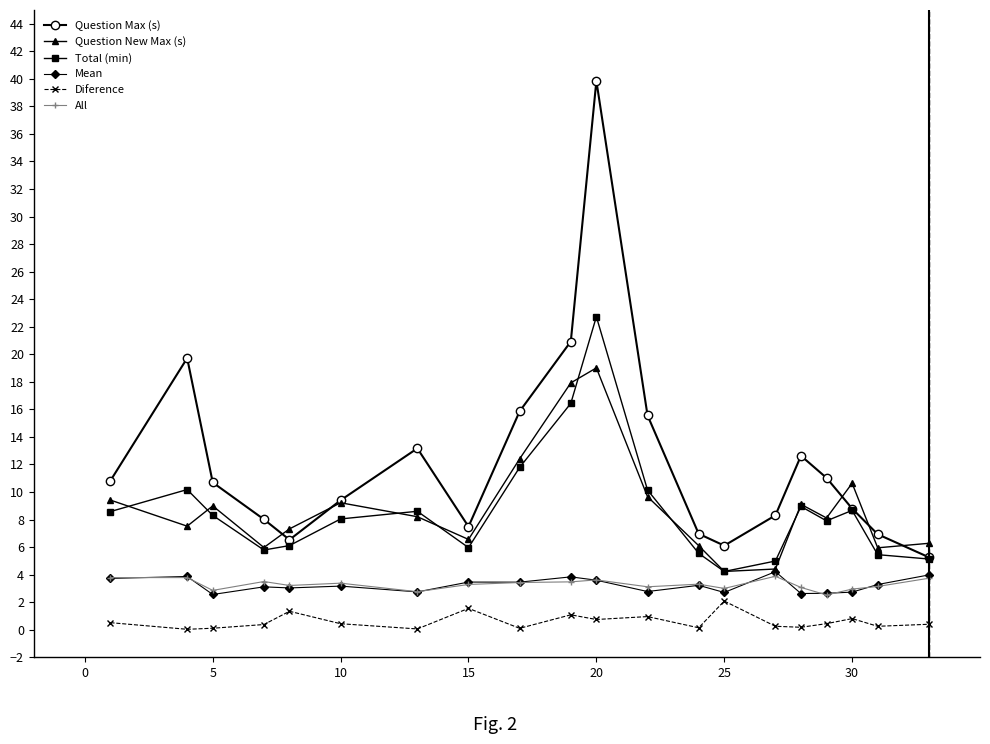

What is the value of the Question Max (s) point at the 7th from the left?

13.2